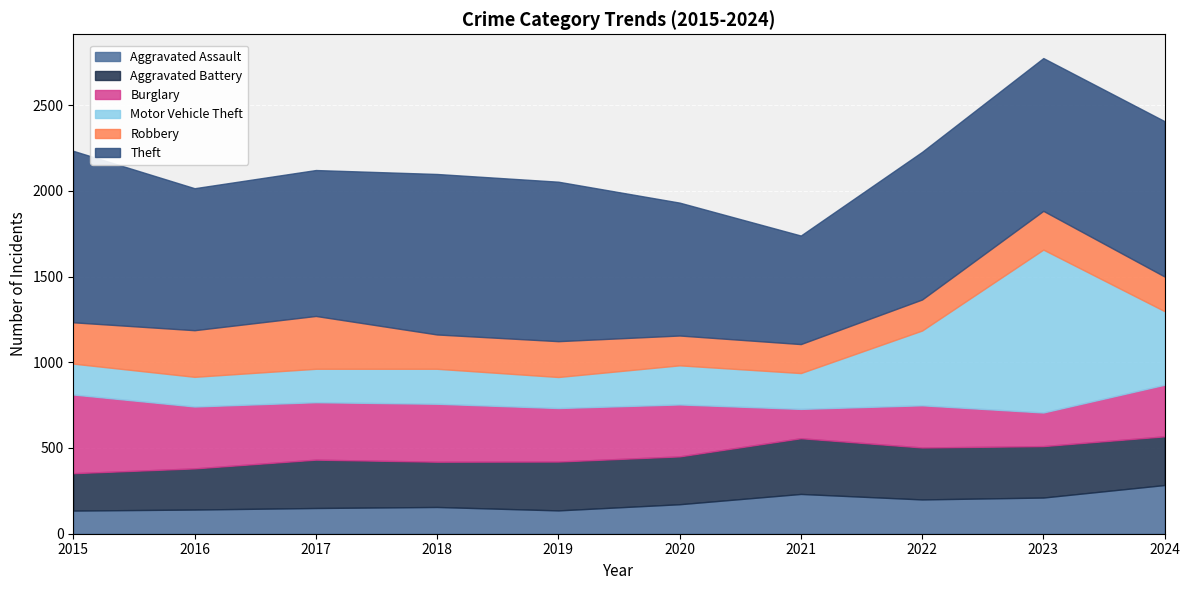

Between 2015 and 2022, which is larger?

2022